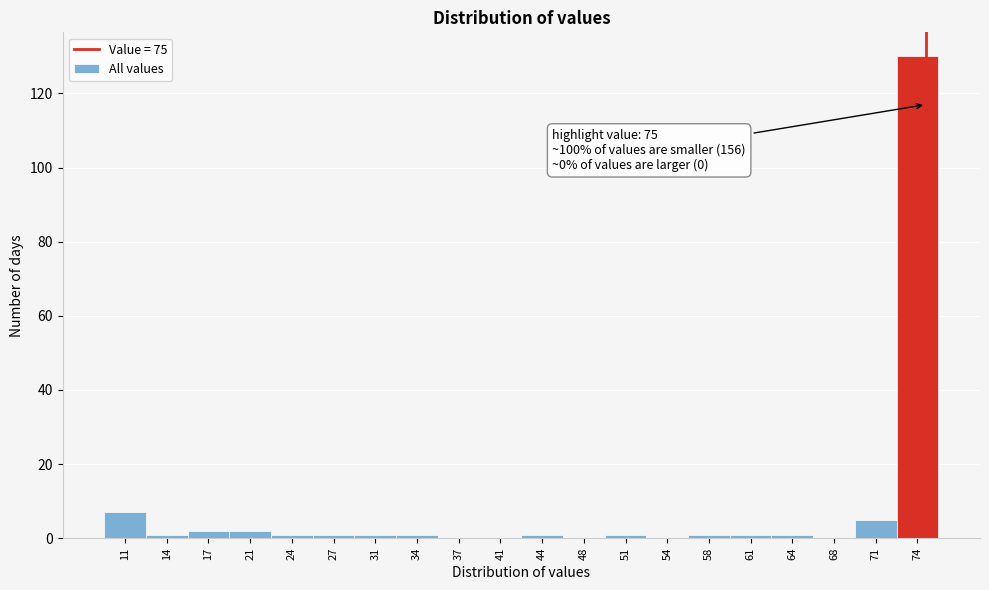

Over which range of the x-axis is the bar tallest?

72.65 to 76.00